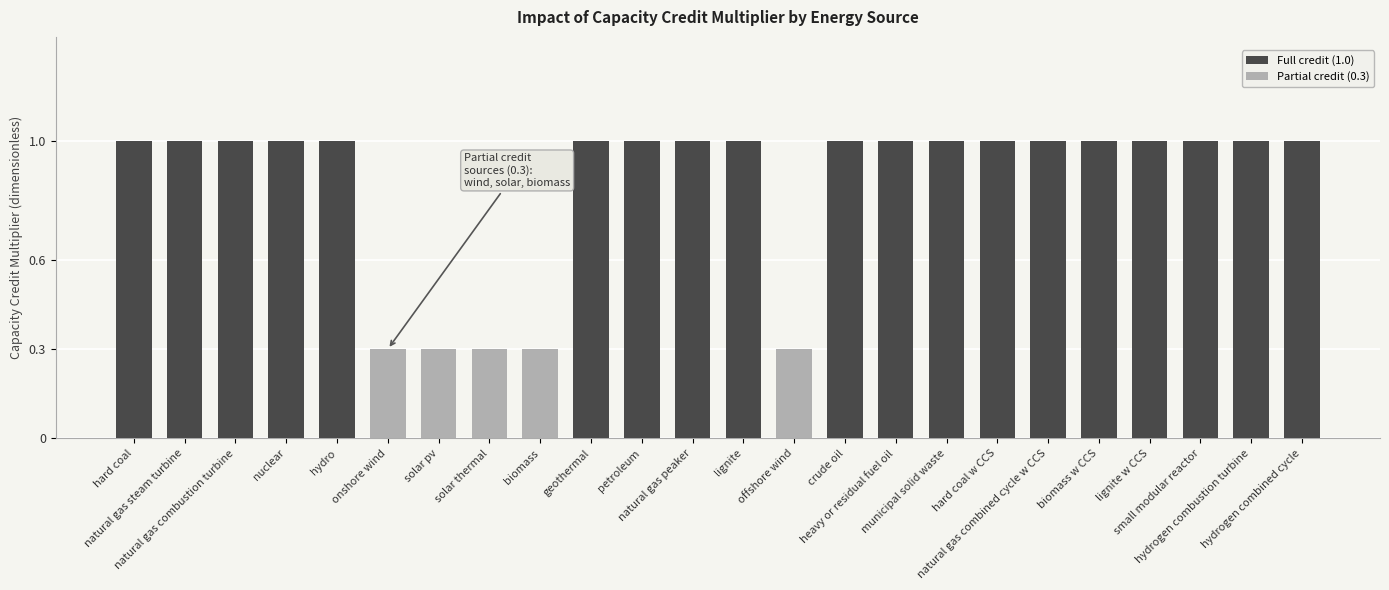

What is the average value?

0.9